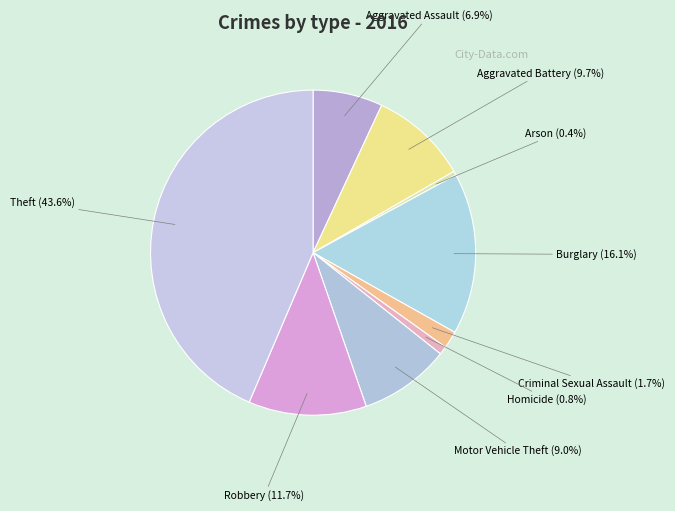

Does Robbery account for over 50% of the chart?

No